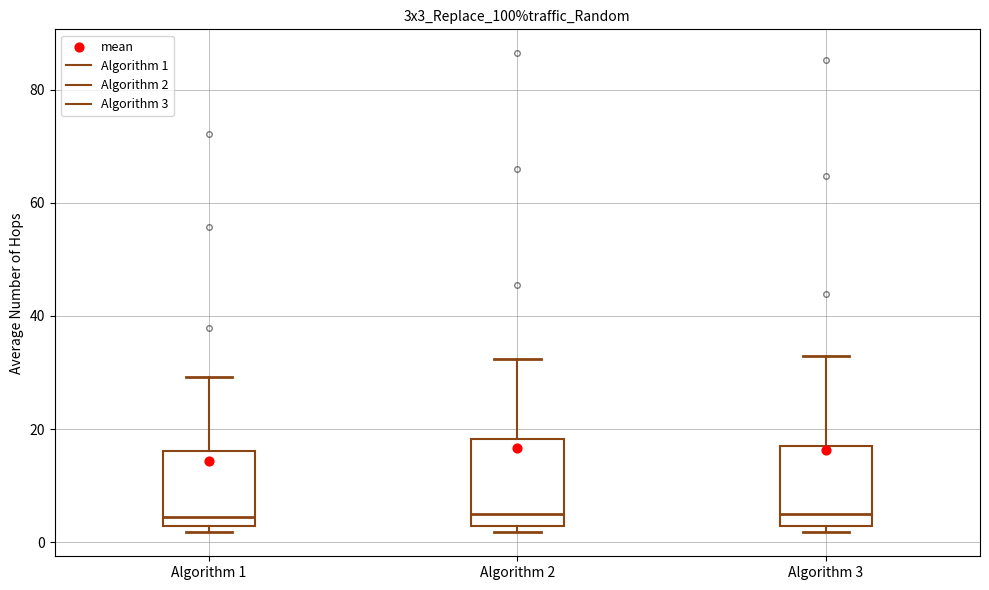

Reading left to right, transcribe this box plot: for each box, give where its median line is, the range the box spans, and where its two whiskers end, as read against the y-axis. The values are not printed on the chart, so give them approximately, as read against the axis.

Algorithm 1: median 4, box 2 to 16, whiskers 2 (just below the box's lower edge) to 30
Algorithm 2: median 4, box 2 to 18, whiskers 2 (just below the box's lower edge) to 32
Algorithm 3: median 4, box 2 to 16, whiskers 2 (just below the box's lower edge) to 32